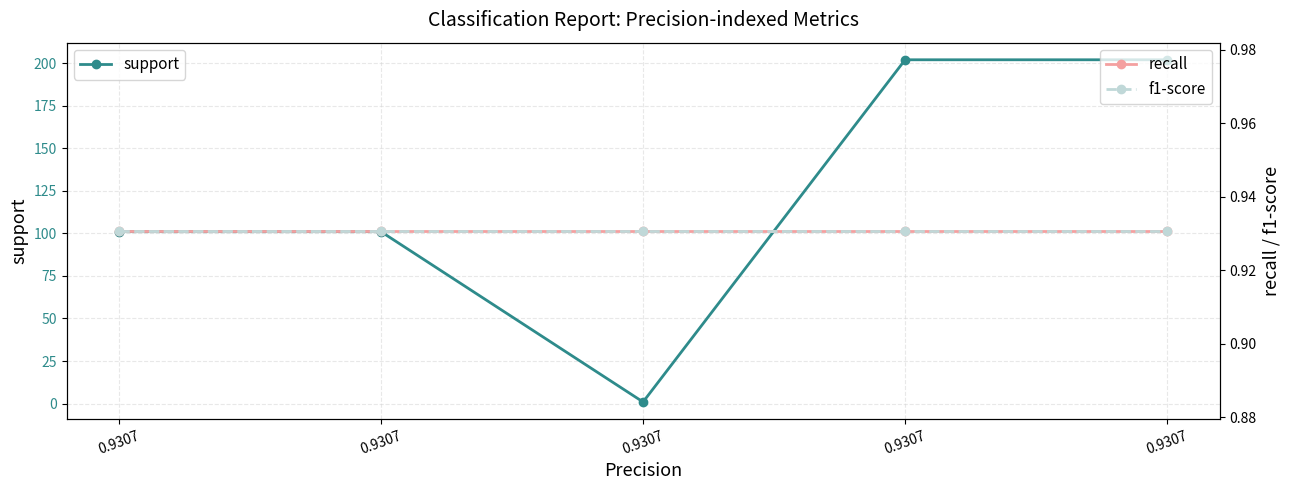

Does the chart display data point markers on the line(s)?

Yes